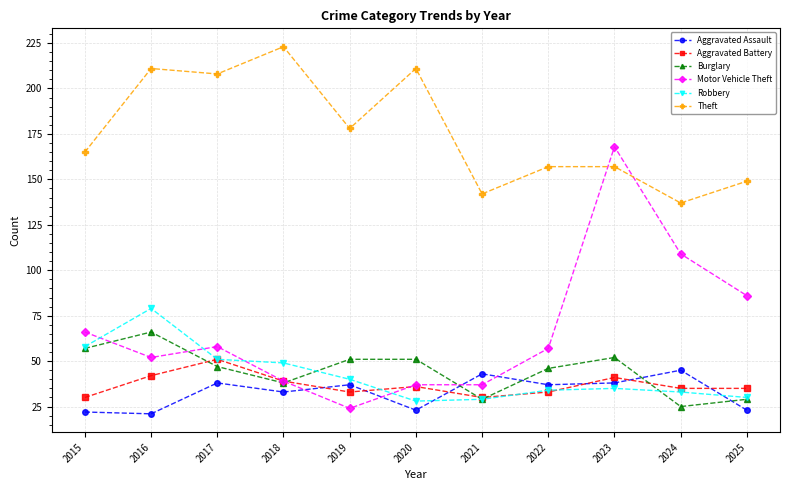

Does the chart display data point markers on the line(s)?

Yes